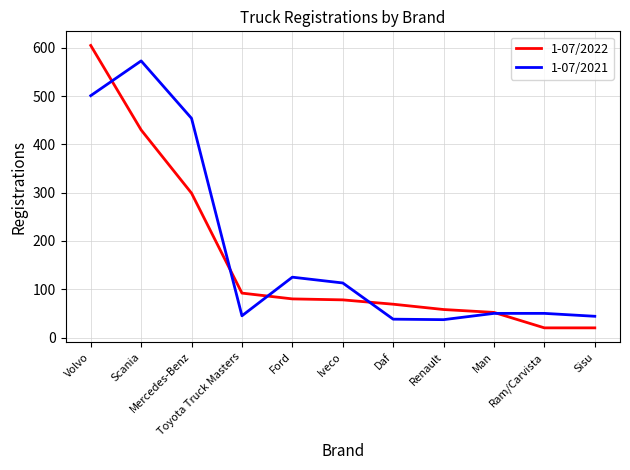

At which category does 1-07/2021 reach its first local valley?

Toyota Truck Masters